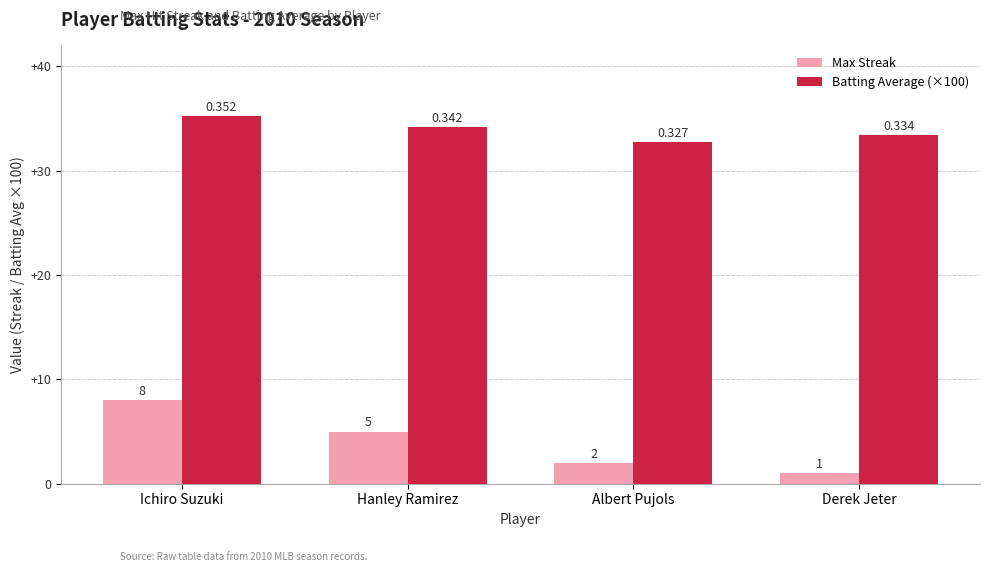

What is the average value of the Max Streak series?

4.0